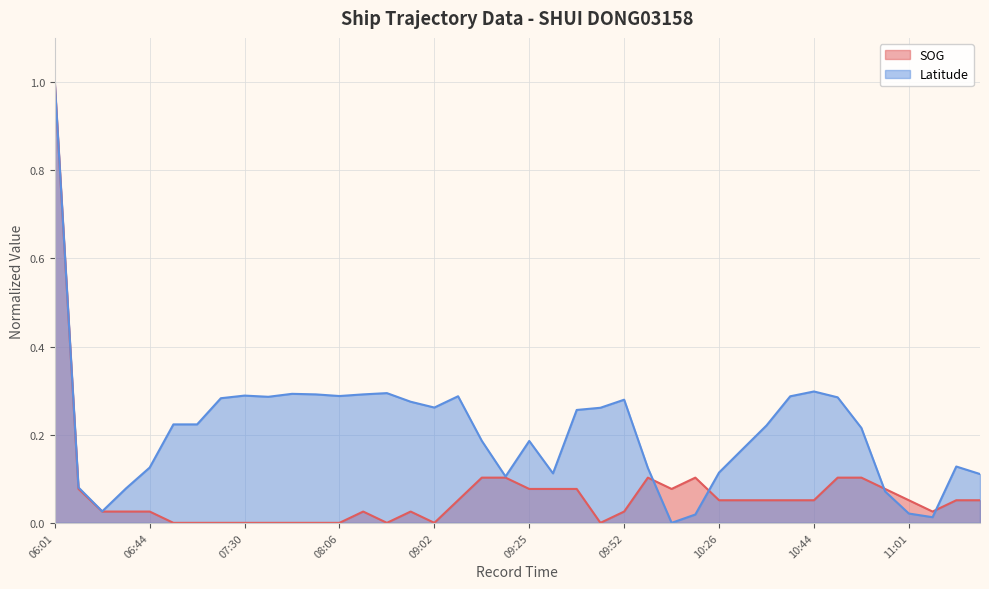

Between which two adjacent categories do Latitude and SOG first intersect?

10:09 and 10:12